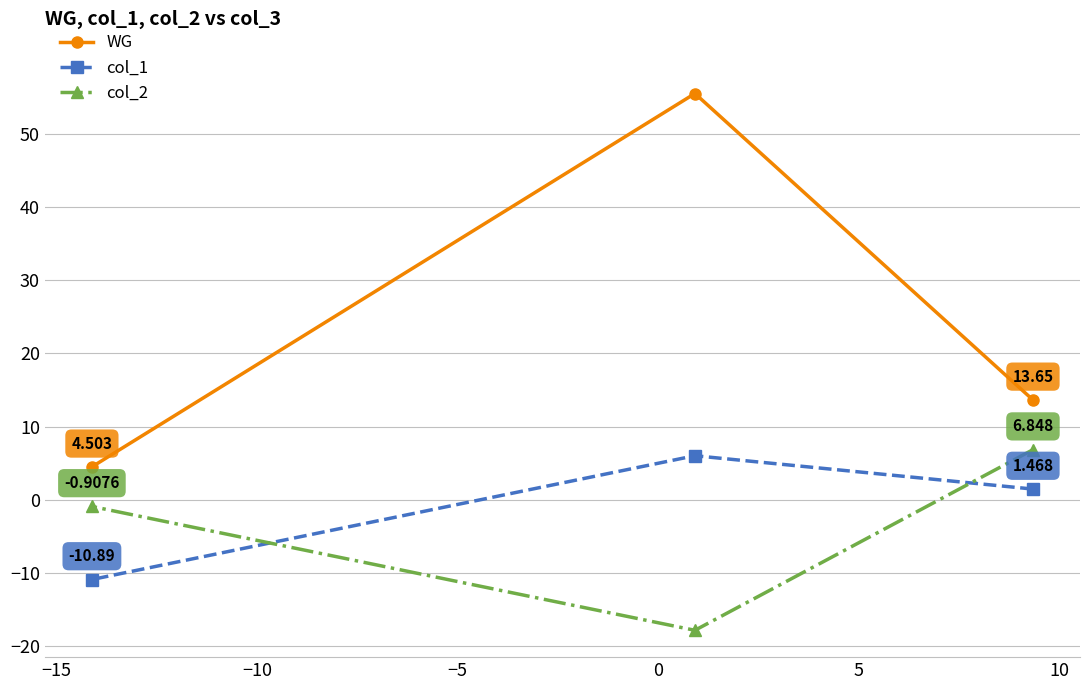

Which series has the largest total across all categories?

WG